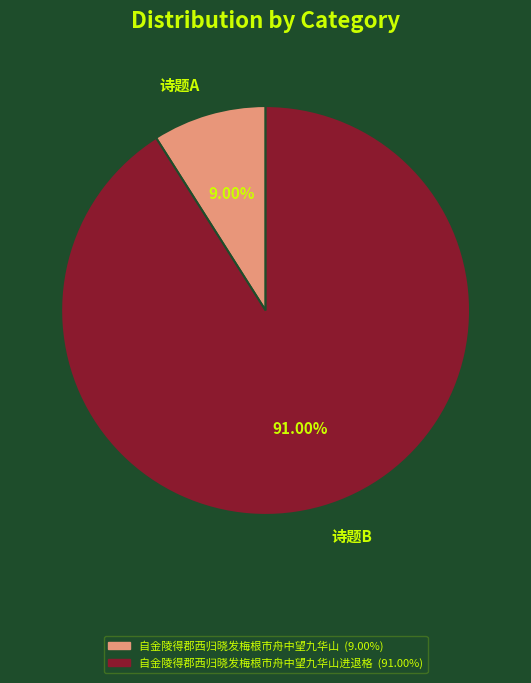

Is the sum of 诗题B and 诗题A greater than half?

Yes